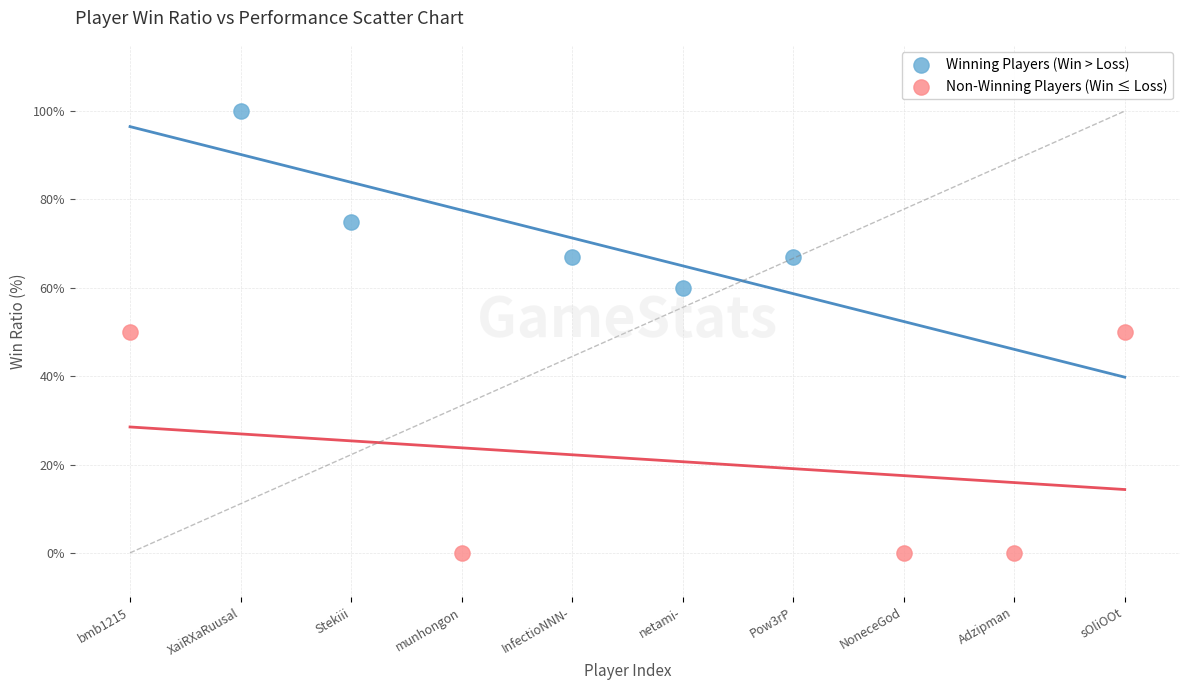

Which series has the largest Y range (max minus min)?

Non-Winning Players (Win ≤ Loss)